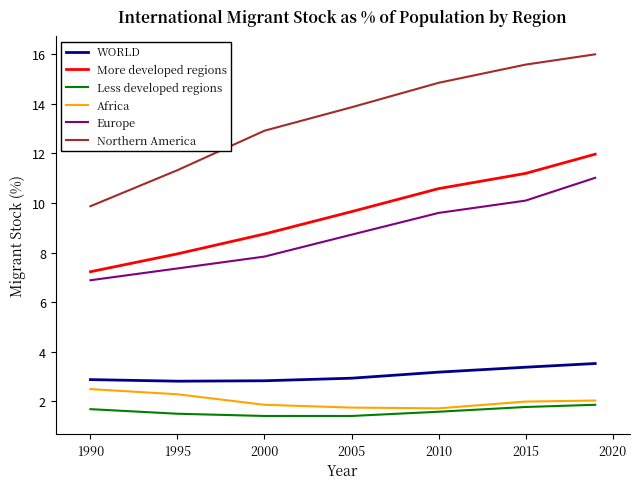

What is the highest value of the Less developed regions series?

1.9